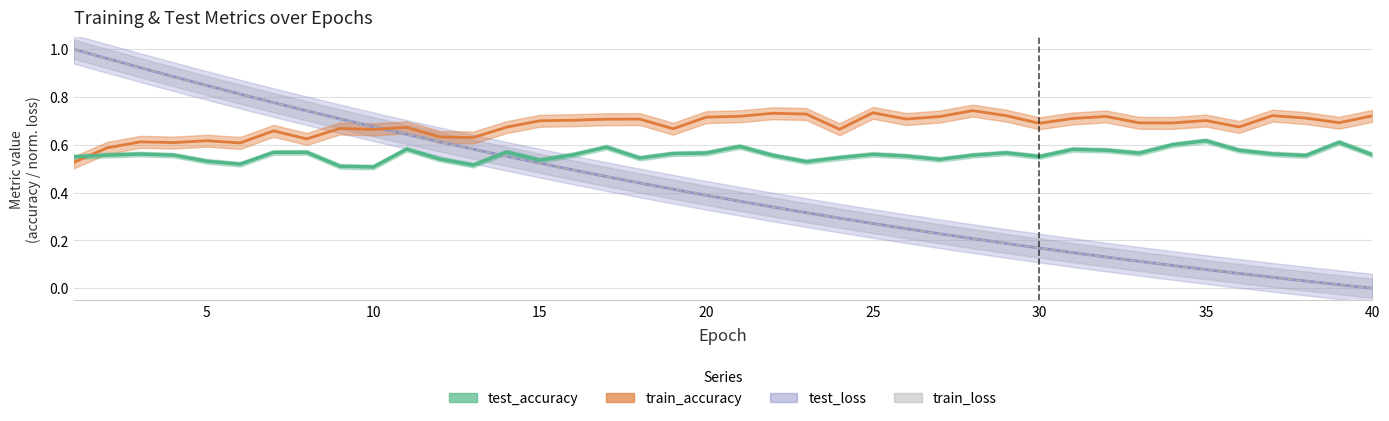

Which category has the highest value across all series?

1